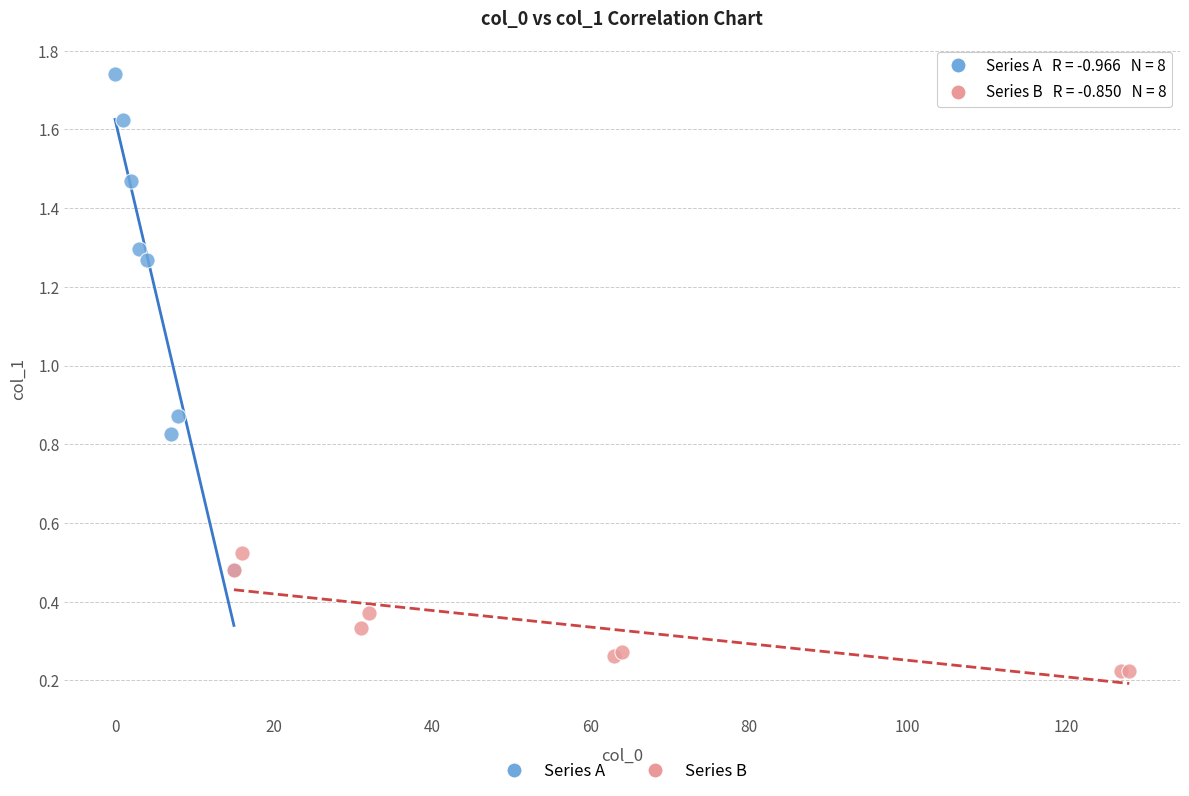

Which series contains the lowest Y value?

Series B